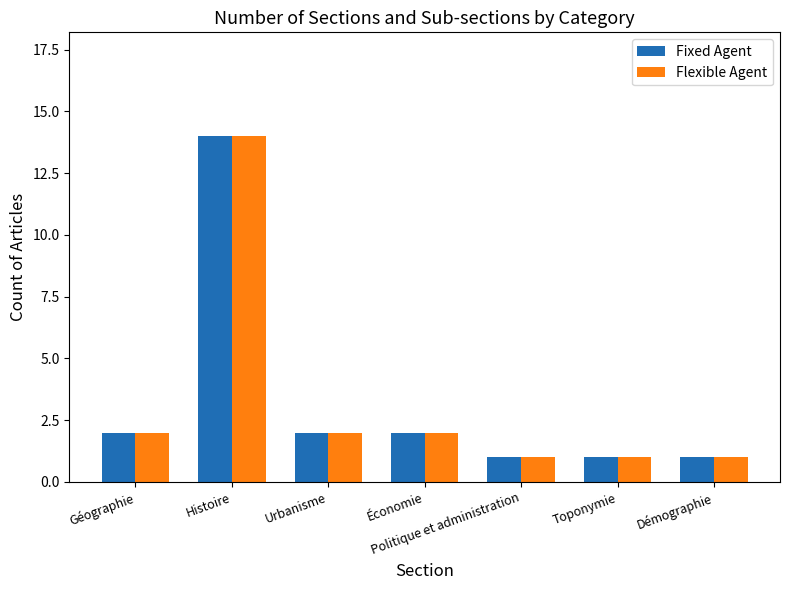

What is the total value across all series at Géographie?

4